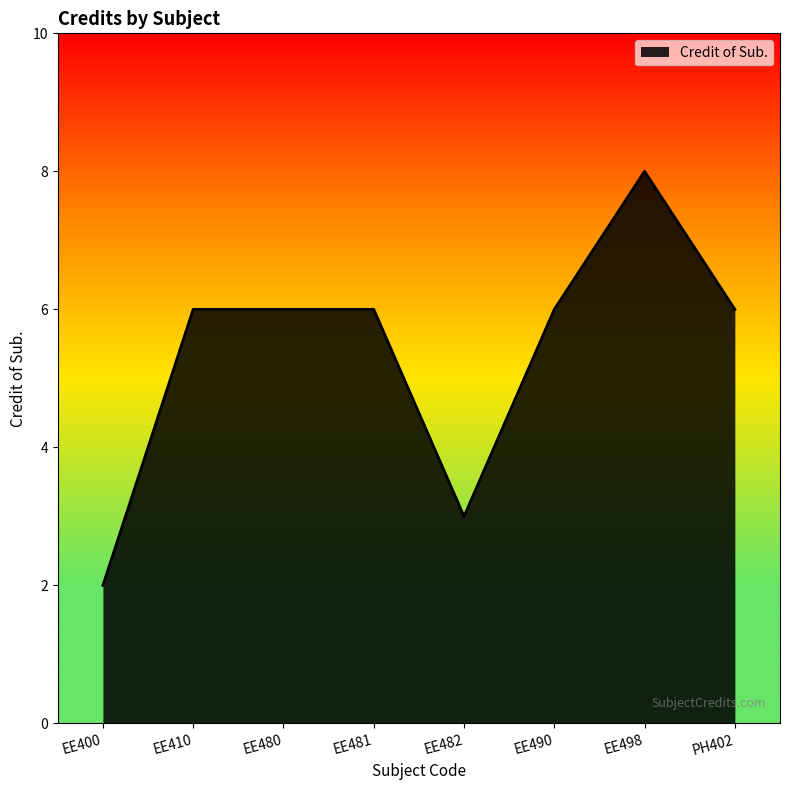

What position from the left is EE498?

7